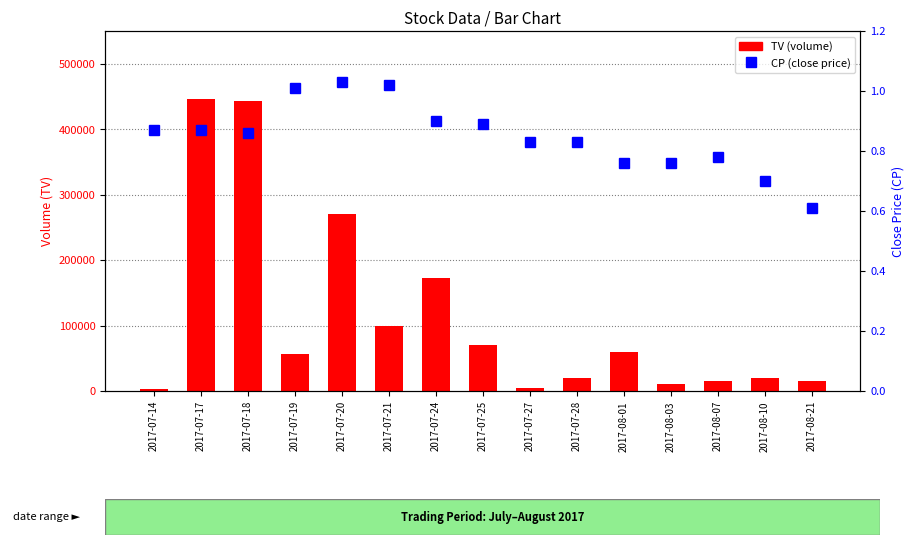

True or false: TV (volume) has a value of 60000.0 at 2017-08-01.

True